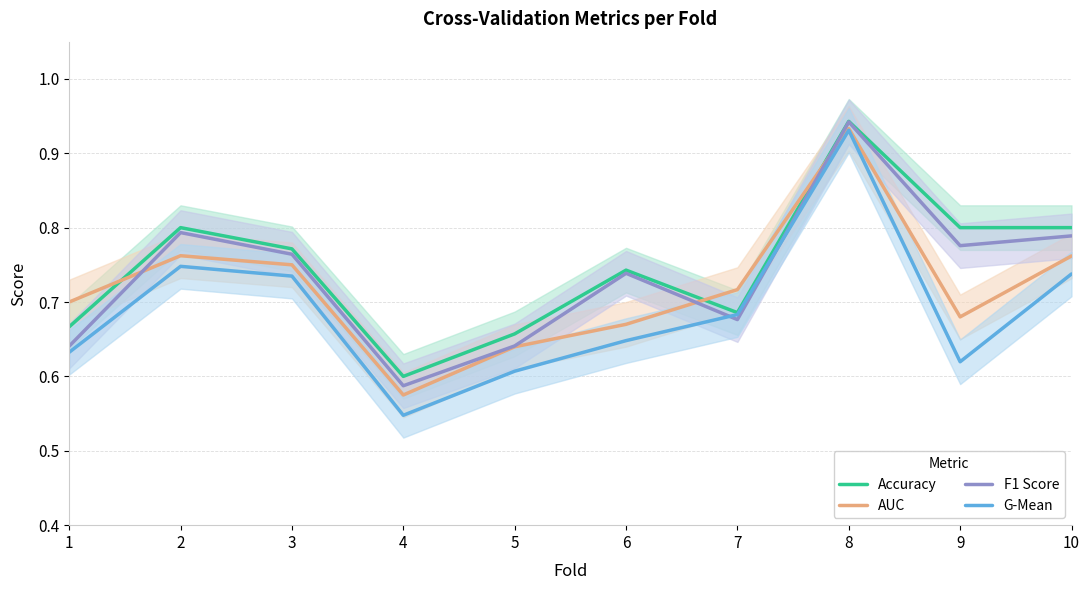

True or false: AUC and G-Mean cross at least once.

False